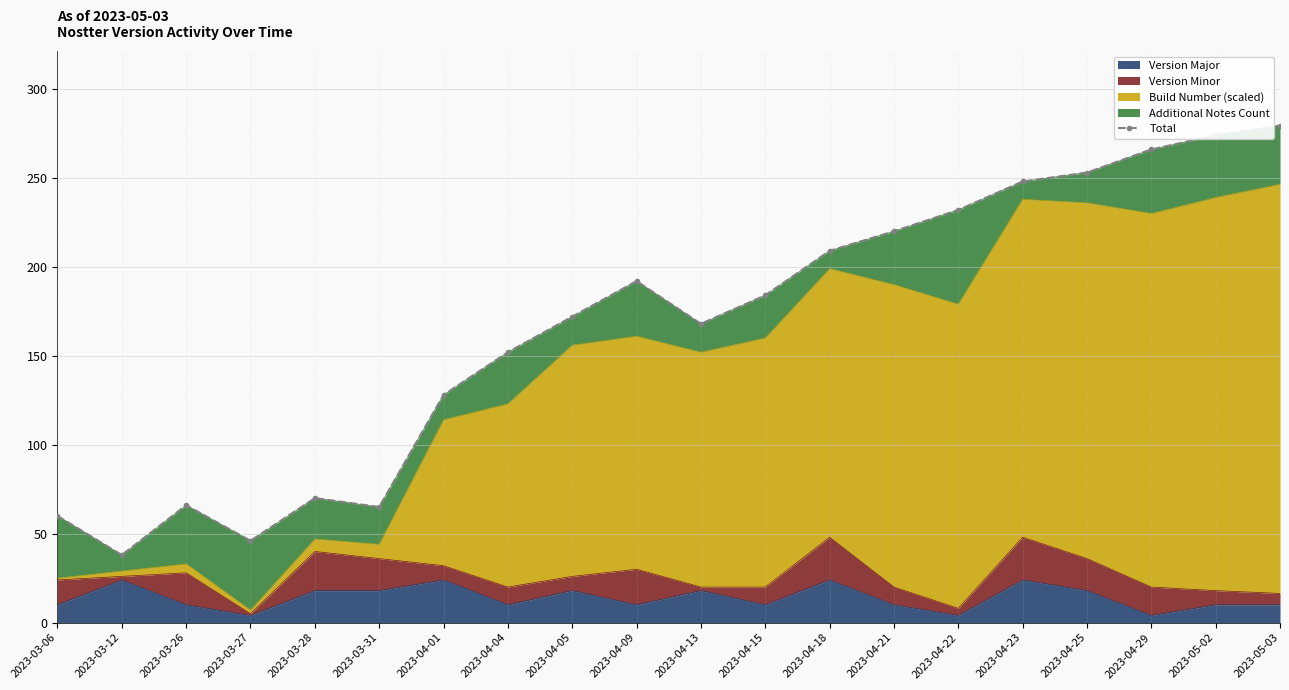

How many points are higher than both their immediate neighbors (excluding endpoints)?

3